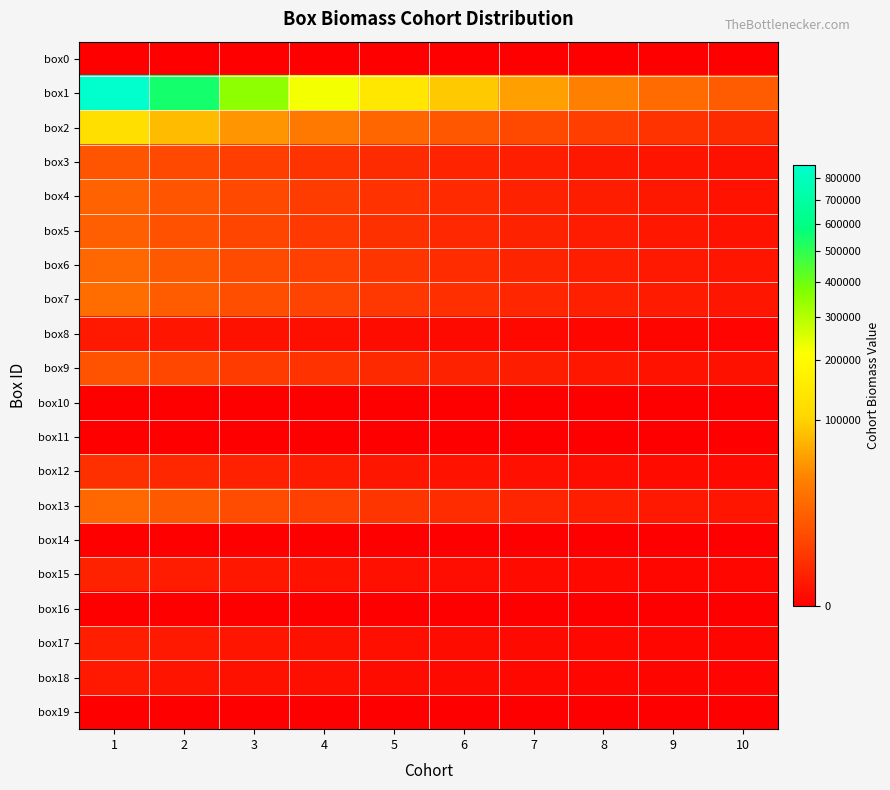

Reading right to left, transcribe all the data shown in this chart.

box0: 10=0.0	9=0.0	8=0.0	7=0.0	6=0.0	5=0.0	4=0.0	3=0.0	2=0.0	1=0.0
box1: 10=15024.0	9=23563.0	8=36954.0	7=57955.0	6=90891.0	5=142546.0	4=223557.0	3=350607.0	2=549862.0	1=862354.6
box2: 10=2156.0	9=3381.0	8=5303.0	7=8317.0	6=13044.0	5=20456.0	4=32082.0	3=50315.0	2=78909.0	1=123754.1
box3: 10=221.0	9=346.0	8=543.0	7=852.0	6=1336.0	5=2096.0	4=3287.0	3=5154.0	2=8084.0	1=12677.9
box4: 10=327.0	9=513.0	8=804.0	7=1261.0	6=1978.0	5=3102.0	4=4865.0	3=7630.0	2=11966.0	1=18765.9
box5: 10=294.0	9=460.0	8=722.0	7=1133.0	6=1776.0	5=2786.0	4=4369.0	3=6852.0	2=10746.0	1=16852.6
box6: 10=378.0	9=592.0	8=929.0	7=1457.0	6=2285.0	5=3584.0	4=5621.0	3=8816.0	2=13826.0	1=21682.9
box7: 10=426.0	9=668.0	8=1047.0	7=1642.0	6=2576.0	5=4040.0	4=6336.0	3=9936.0	2=15583.0	1=24438.5
box8: 10=10.0	9=16.0	8=26.0	7=40.0	6=63.0	5=99.0	4=156.0	3=244.0	2=383.0	1=601.0
box9: 10=202.0	9=317.0	8=498.0	7=781.0	6=1224.0	5=1920.0	4=3010.0	3=4720.0	2=7401.0	1=11605.9
box10: 10=0.0	9=0.0	8=0.0	7=0.0	6=0.0	5=0.0	4=0.0	3=0.0	2=0.0	1=0.0
box11: 10=0.0	9=0.0	8=0.0	7=0.0	6=0.0	5=0.0	4=0.0	3=0.0	2=0.0	1=0.0
box12: 10=47.0	9=74.0	8=116.0	7=182.0	6=285.0	5=447.0	4=701.0	3=1099.0	2=1723.0	1=2701.7
box13: 10=383.0	9=600.0	8=941.0	7=1476.0	6=2314.0	5=3630.0	4=5693.0	3=8928.0	2=13997.0	1=21942.5
box14: 10=0.0	9=0.0	8=0.0	7=0.0	6=0.0	5=0.0	4=0.0	3=0.0	2=0.0	1=0.0
box15: 10=20.0	9=31.0	8=49.0	7=77.0	6=121.0	5=189.0	4=297.0	3=465.0	2=730.0	1=1144.7
box16: 10=0.0	9=0.0	8=0.0	7=0.0	6=0.0	5=0.0	4=0.0	3=0.0	2=0.0	1=0.0
box17: 10=16.0	9=25.0	8=39.0	7=62.0	6=97.0	5=152.0	4=238.0	3=373.0	2=586.0	1=918.7
box18: 10=10.0	9=16.0	8=25.0	7=39.0	6=61.0	5=95.0	4=149.0	3=233.0	2=366.0	1=574.3
box19: 10=0.0	9=0.0	8=0.0	7=0.0	6=0.0	5=0.0	4=0.0	3=0.0	2=0.0	1=0.0